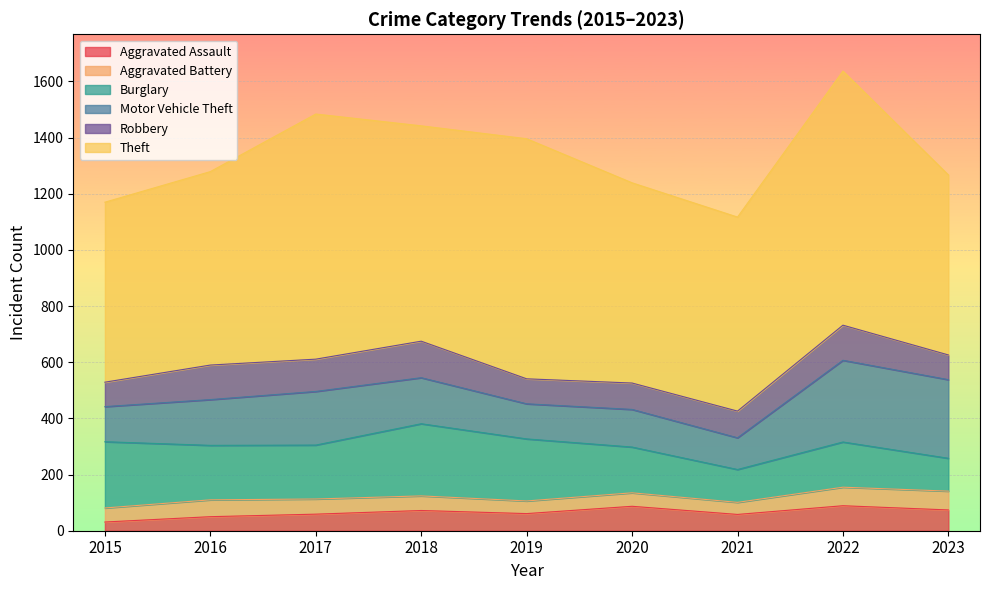

At which label does Aggravated Battery reach its minimum?

2021